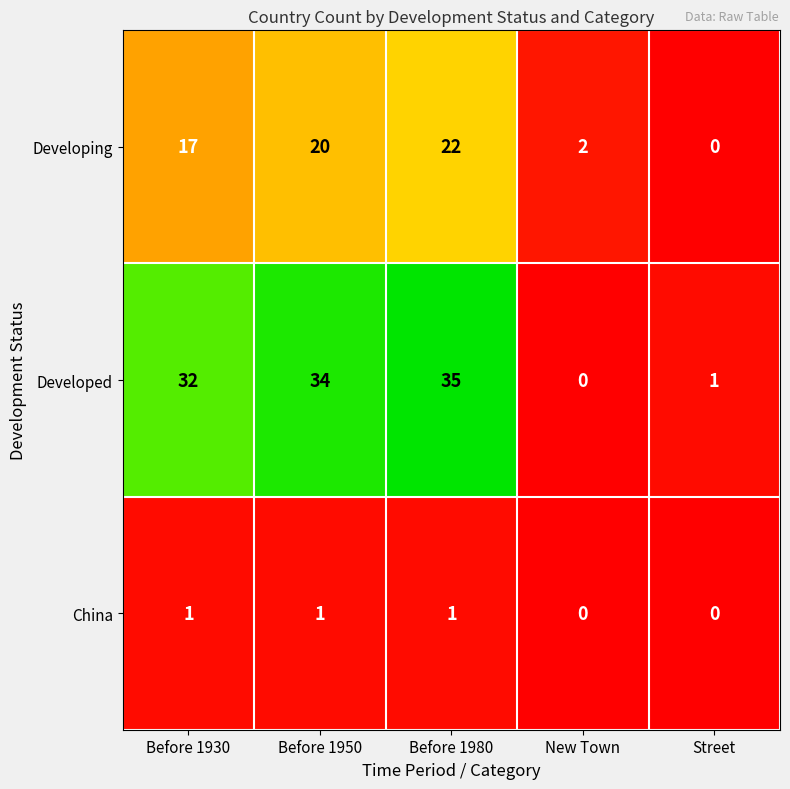

Reading right to left, extract all data points from this chart.

Developing: Street=0	New Town=2	Before 1980=22	Before 1950=20	Before 1930=17
Developed: Street=1	New Town=0	Before 1980=35	Before 1950=34	Before 1930=32
China: Street=0	New Town=0	Before 1980=1	Before 1950=1	Before 1930=1